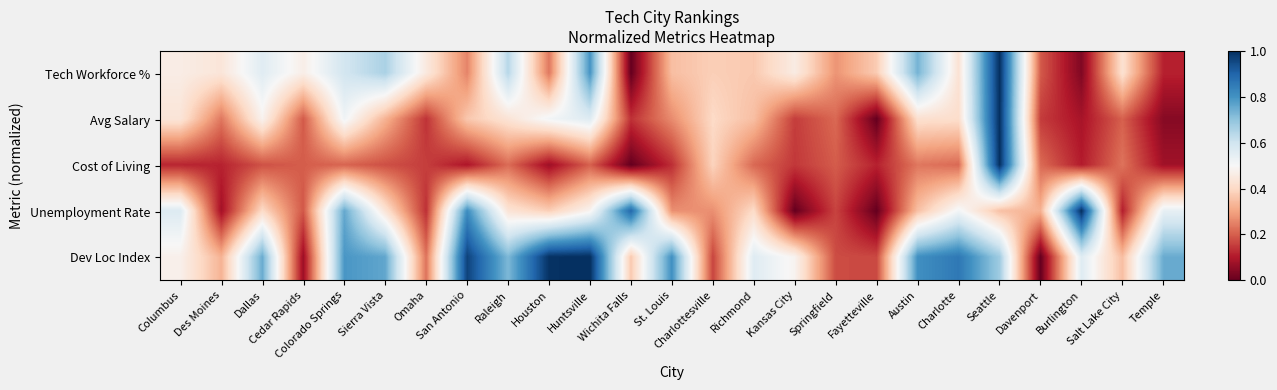

Reading left to right, transcribe all the data shown in this chart.

Tech Workforce %: Columbus=0.5	Des Moines=0.4	Dallas=0.6	Cedar Rapids=0.5	Colorado Springs=0.6	Sierra Vista=0.7	Omaha=0.5	San Antonio=0.3	Raleigh=0.6	Houston=0.2	Huntsville=0.8	Wichita Falls=0.0	St. Louis=0.3	Charlottesville=0.4	Richmond=0.4	Kansas City=0.5	Springfield=0.3	Fayetteville=0.4	Austin=0.7	Charlotte=0.4	Seattle=1.0	Davenport=0.2	Burlington=0.0	Salt Lake City=0.4	Temple=0.1
Avg Salary: Columbus=0.4	Des Moines=0.2	Dallas=0.5	Cedar Rapids=0.2	Colorado Springs=0.5	Sierra Vista=0.3	Omaha=0.1	San Antonio=0.4	Raleigh=0.4	Houston=0.5	Huntsville=0.6	Wichita Falls=0.1	St. Louis=0.3	Charlottesville=0.4	Richmond=0.3	Kansas City=0.2	Springfield=0.2	Fayetteville=0.0	Austin=0.4	Charlotte=0.4	Seattle=1.0	Davenport=0.2	Burlington=0.1	Salt Lake City=0.2	Temple=0.0
Cost of Living: Columbus=0.1	Des Moines=0.1	Dallas=0.2	Cedar Rapids=0.2	Colorado Springs=0.2	Sierra Vista=0.2	Omaha=0.2	San Antonio=0.1	Raleigh=0.2	Houston=0.1	Huntsville=0.2	Wichita Falls=0.0	St. Louis=0.1	Charlottesville=0.4	Richmond=0.2	Kansas City=0.1	Springfield=0.2	Fayetteville=0.1	Austin=0.2	Charlotte=0.2	Seattle=1.0	Davenport=0.2	Burlington=0.1	Salt Lake City=0.2	Temple=0.1
Unemployment Rate: Columbus=0.6	Des Moines=0.1	Dallas=0.4	Cedar Rapids=0.2	Colorado Springs=0.8	Sierra Vista=0.4	Omaha=0.1	San Antonio=0.8	Raleigh=0.4	Houston=0.4	Huntsville=0.5	Wichita Falls=0.9	St. Louis=0.3	Charlottesville=0.3	Richmond=0.4	Kansas City=0.0	Springfield=0.2	Fayetteville=0.0	Austin=0.4	Charlotte=0.5	Seattle=0.4	Davenport=0.3	Burlington=1.0	Salt Lake City=0.1	Temple=0.5
Dev Loc Index: Columbus=0.5	Des Moines=0.3	Dallas=0.8	Cedar Rapids=0.1	Colorado Springs=0.8	Sierra Vista=0.8	Omaha=0.2	San Antonio=1.0	Raleigh=0.7	Houston=1.0	Huntsville=1.0	Wichita Falls=0.4	St. Louis=0.8	Charlottesville=0.2	Richmond=0.6	Kansas City=0.5	Springfield=0.2	Fayetteville=0.2	Austin=0.8	Charlotte=0.9	Seattle=0.7	Davenport=0.0	Burlington=0.6	Salt Lake City=0.3	Temple=0.8